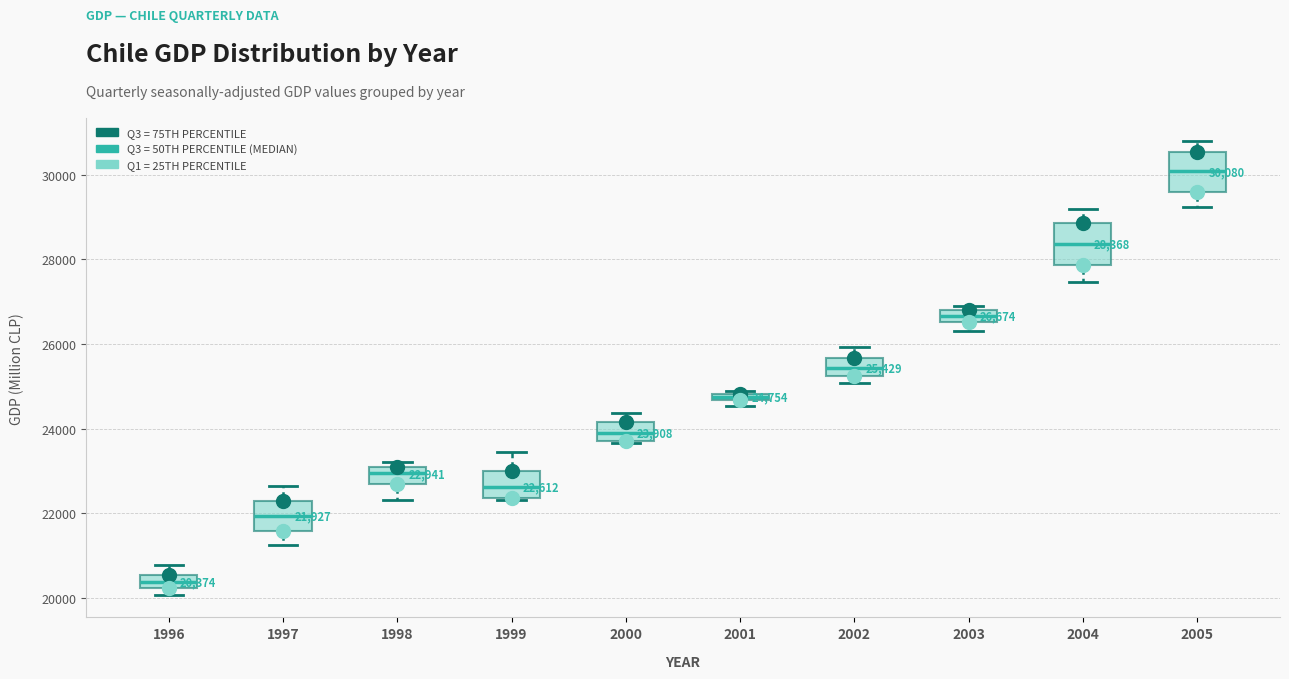

Which box has the lowest median line?

1996